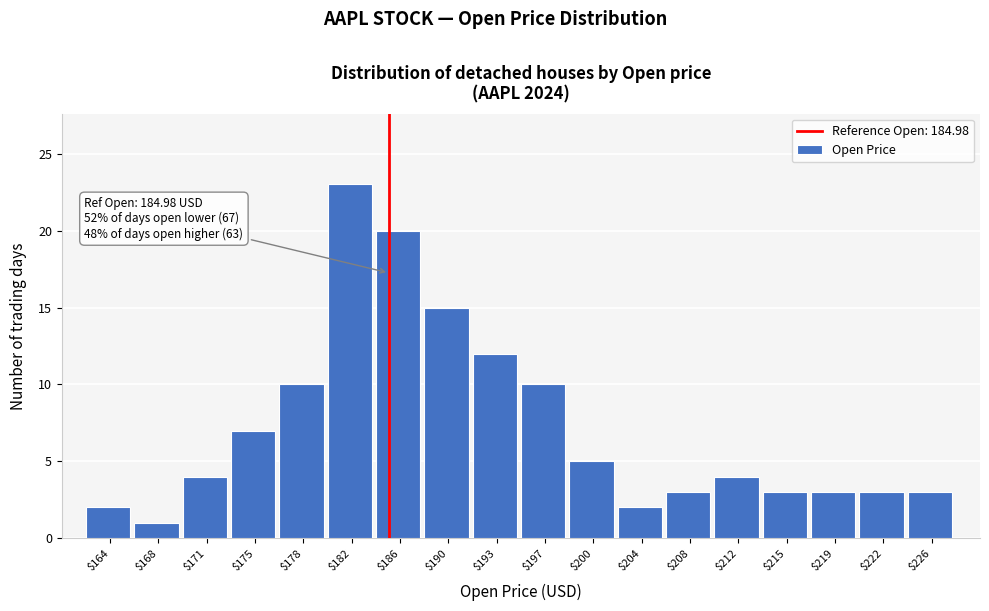

Over which range of the x-axis is the bar tallest?

180.5 to 184.0